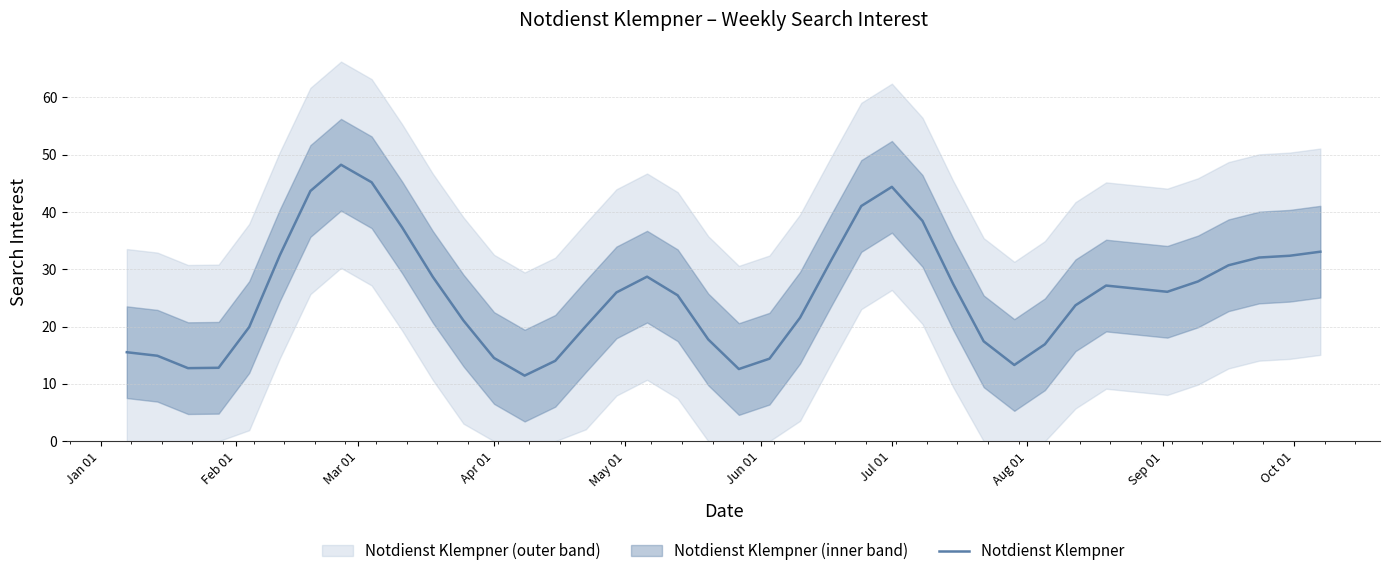

True or false: the data has more than 2 interior local peaks.

True